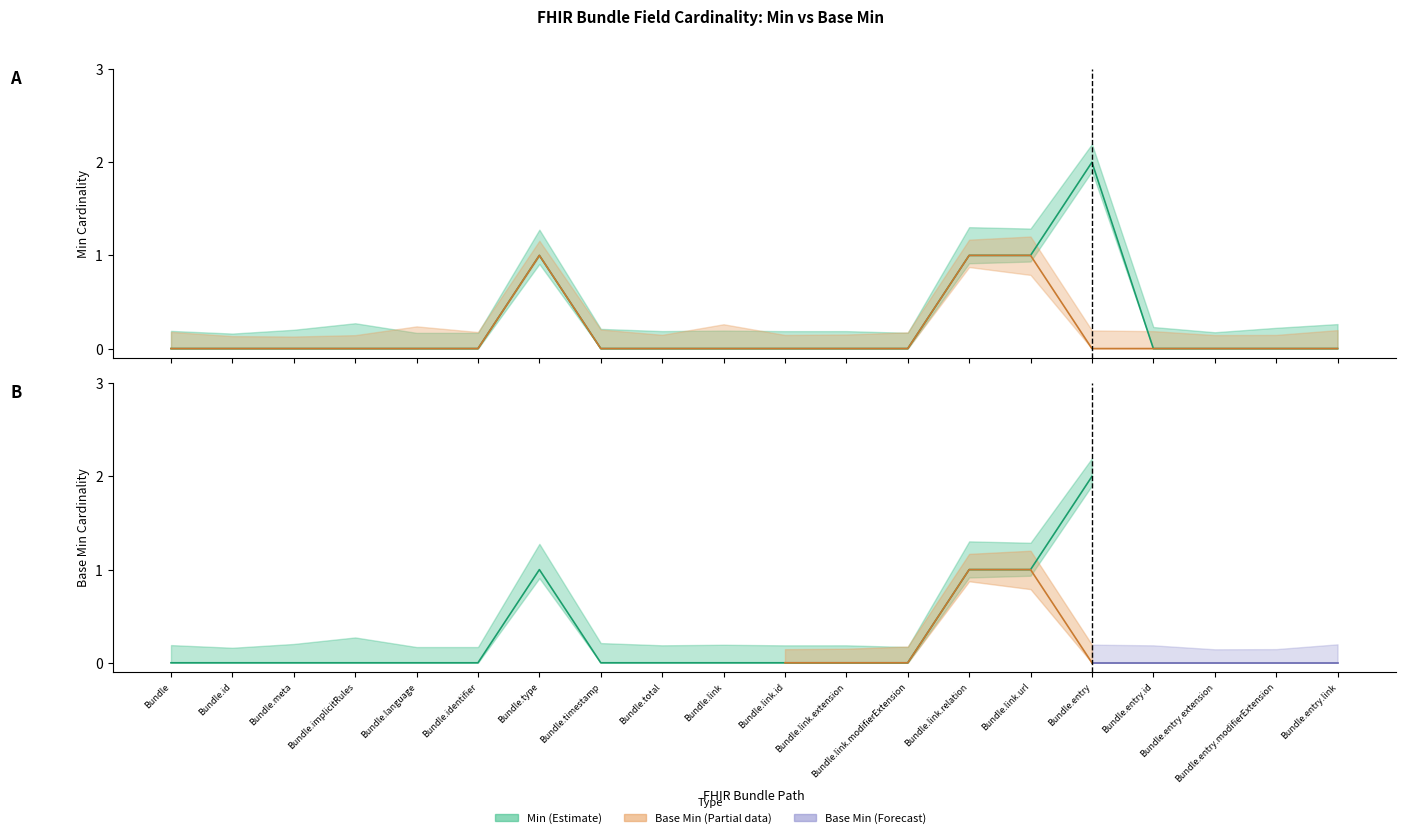

At which label is min_values closest to 1?

Bundle.type